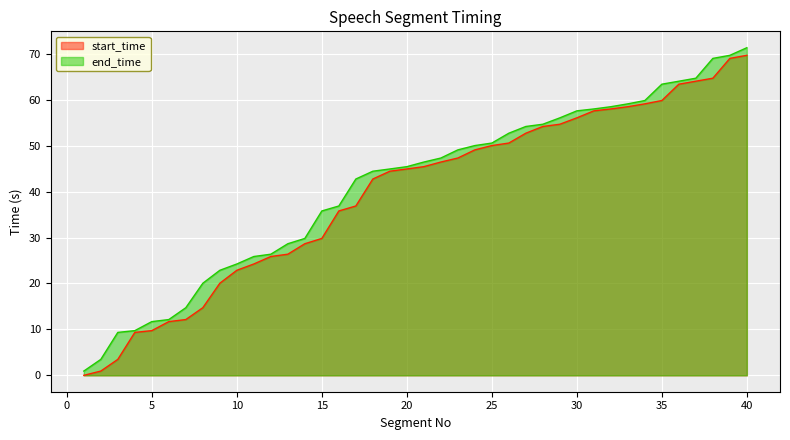

Does the chart display data point markers on the line(s)?

No